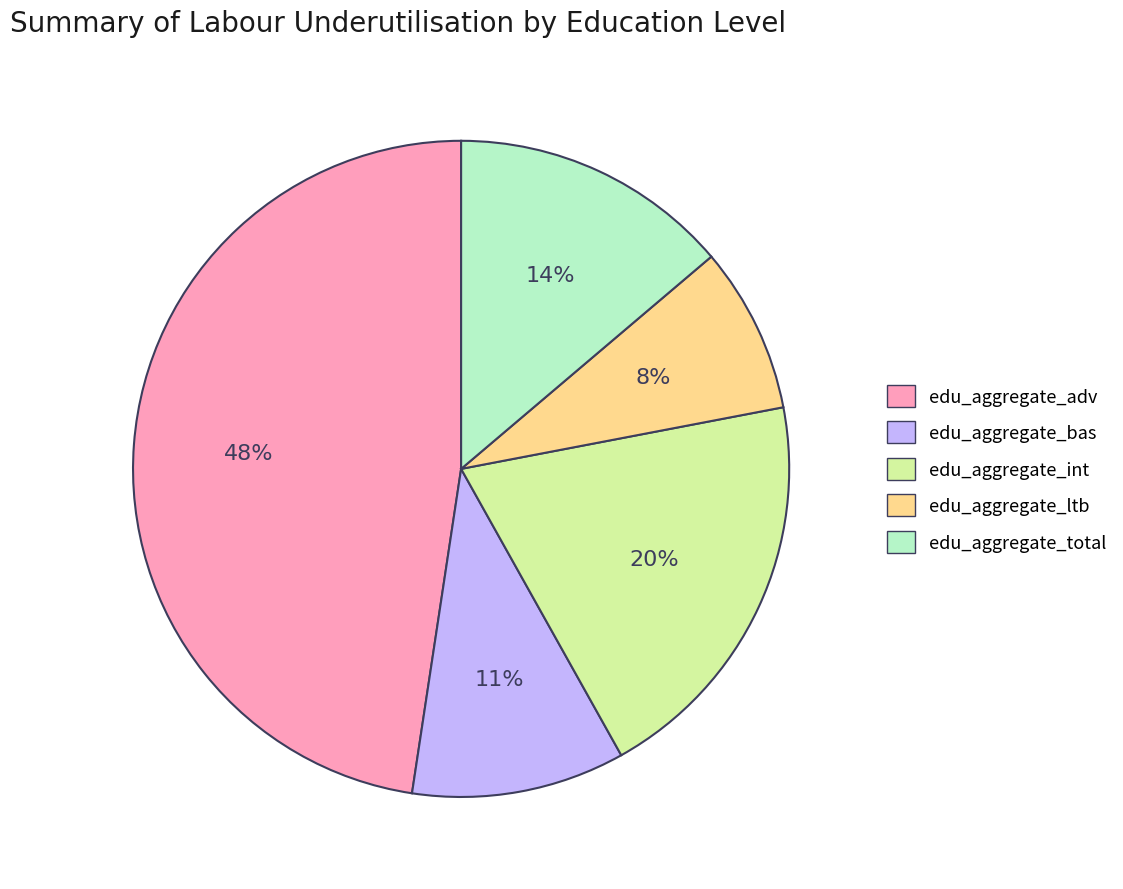

Do edu_aggregate_adv and edu_aggregate_bas together represent more than half of the pie?

Yes